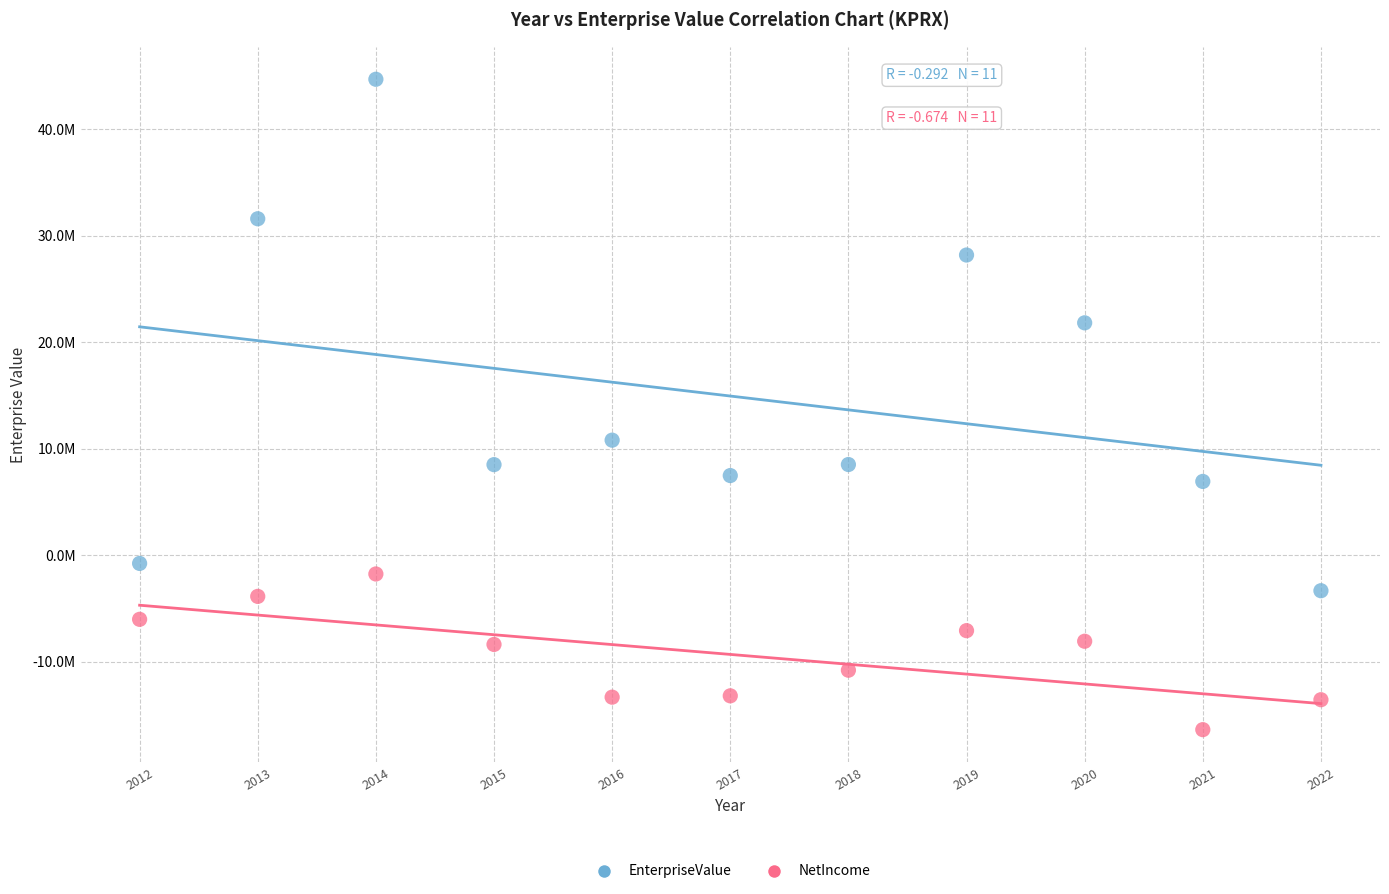

Which series has the widest spread of Y values?

EnterpriseValue